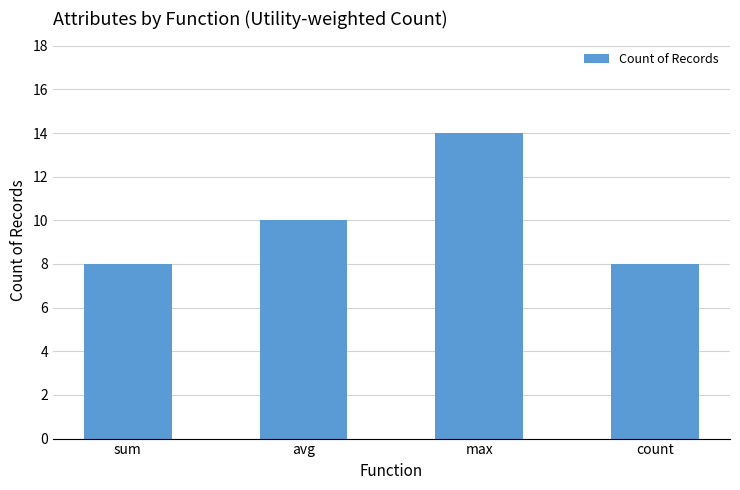

Which category has the highest value across all series?

max